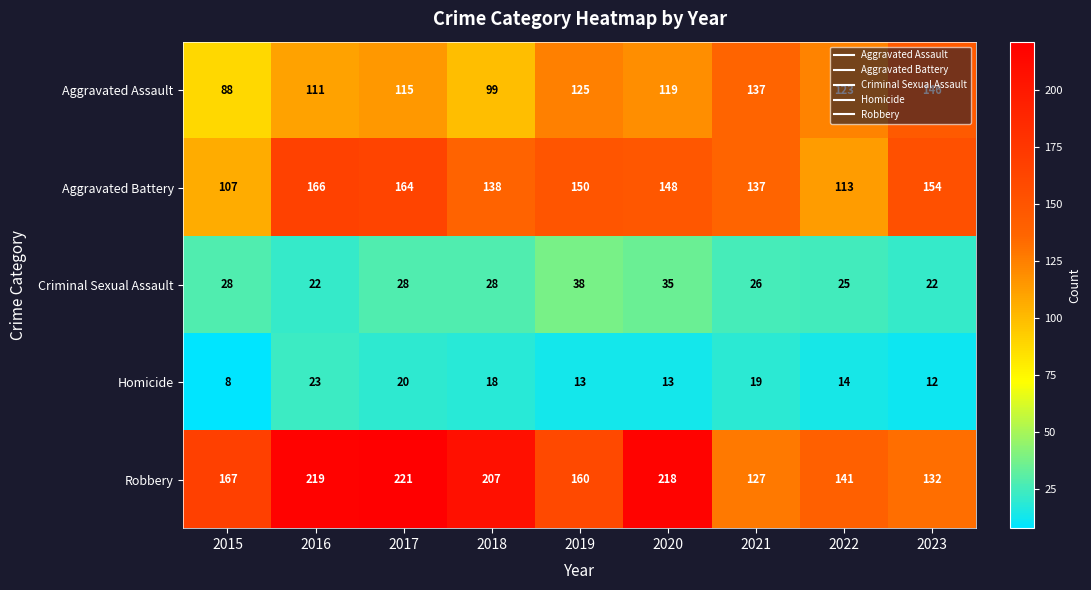

The value of Criminal Sexual Assault at 2020 is 52. True or false?

False